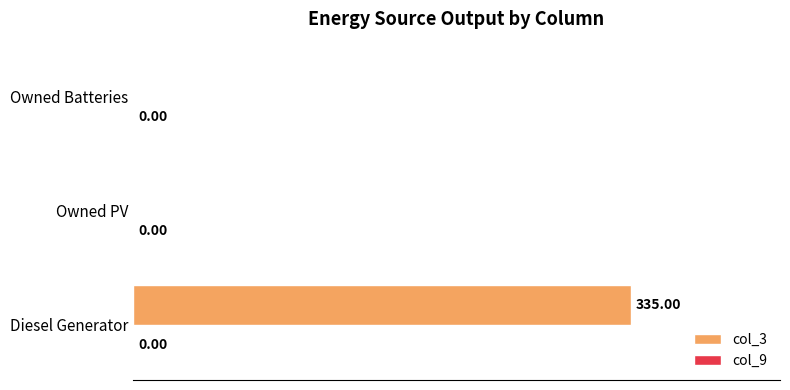

Does the chart contain stacked bars?

No